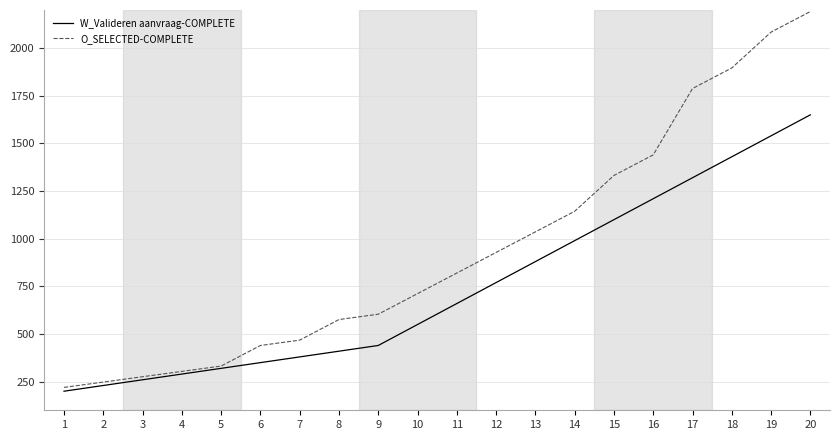

What are all the series names shown in the legend?

W_Valideren aanvraag-COMPLETE, O_SELECTED-COMPLETE